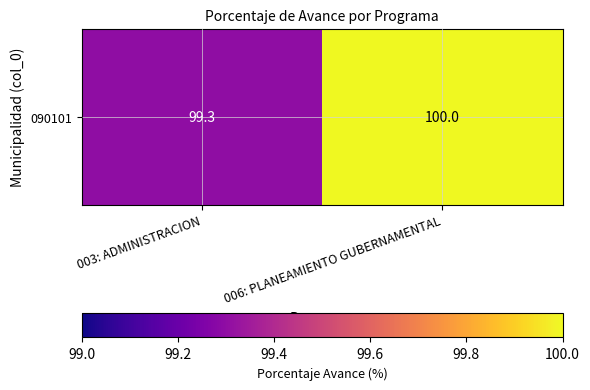

Reading left to right, what are all the values shown in this chart?

99.3	100.0